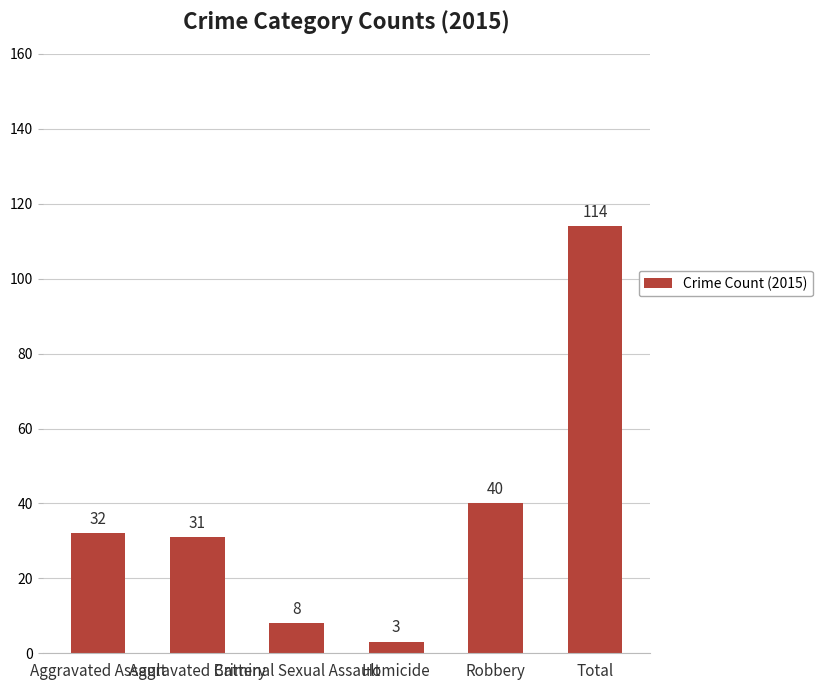

Reading left to right, list all the values displayed in this chart.

Aggravated Assault=32	Aggravated Battery=31	Criminal Sexual Assault=8	Homicide=3	Robbery=40	Total=114